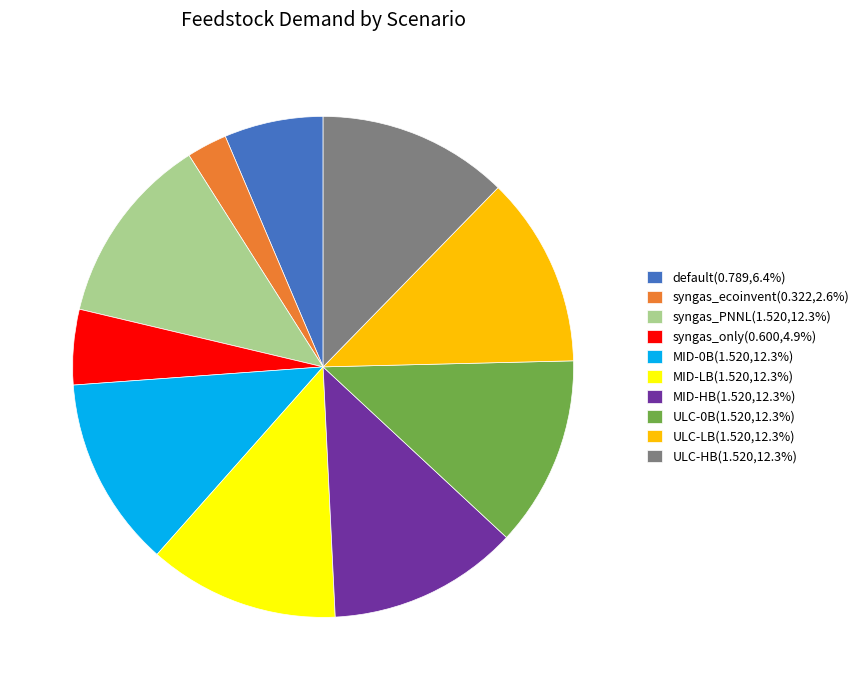

Does syngas_PNNL represent more than half of the total?

No